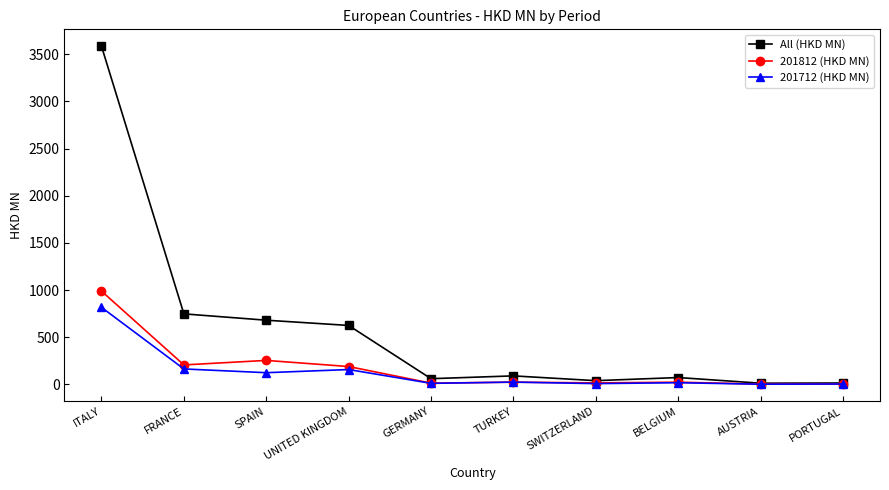

Which series has the largest range (max minus min)?

All (HKD MN)